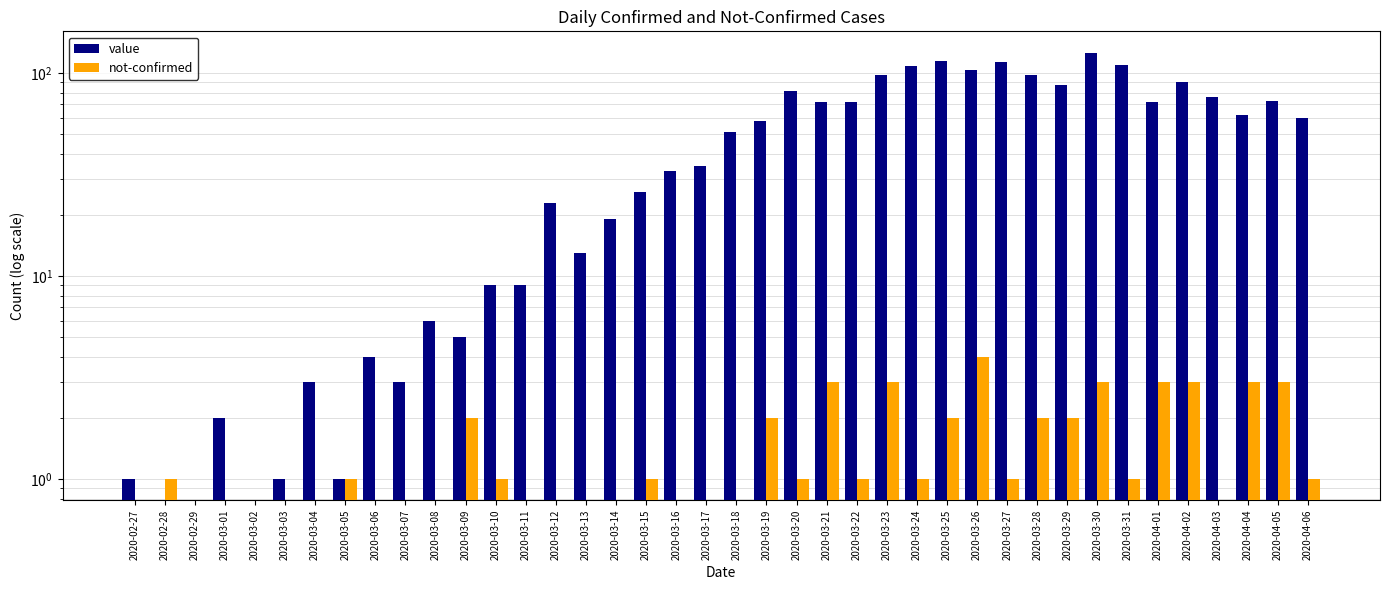

What is the value of the value bar at the 20th from the left?

35